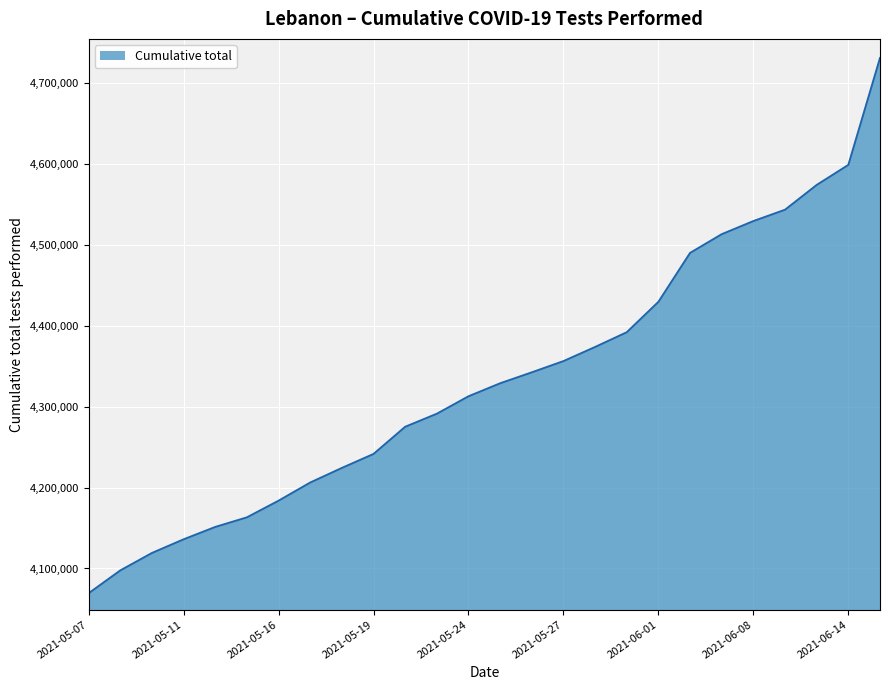

What is the difference between the maximum and minimum values?

661982